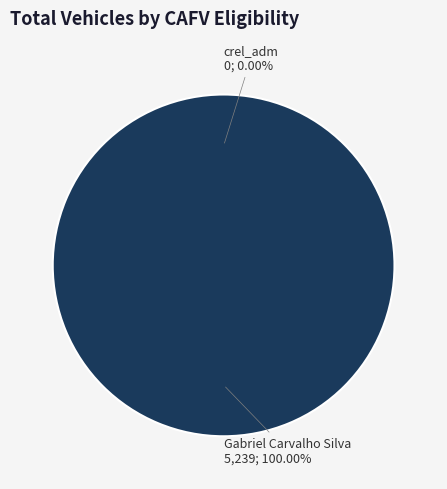

What is the largest slice in the pie chart?

Gabriel Carvalho Silva